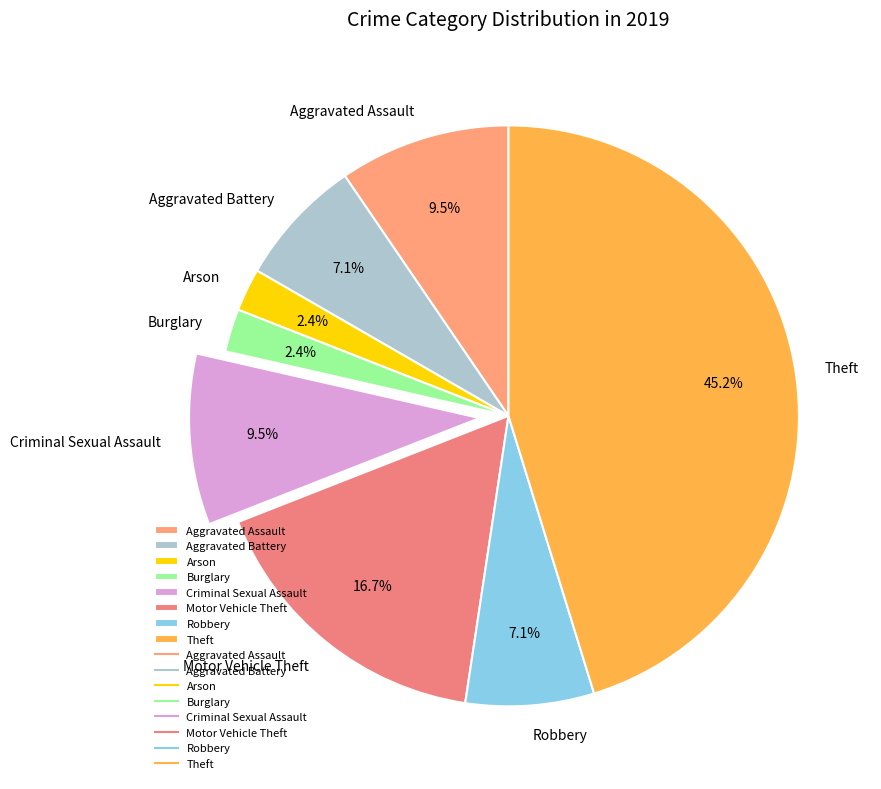

Is the sum of Theft and Aggravated Assault greater than half?

Yes